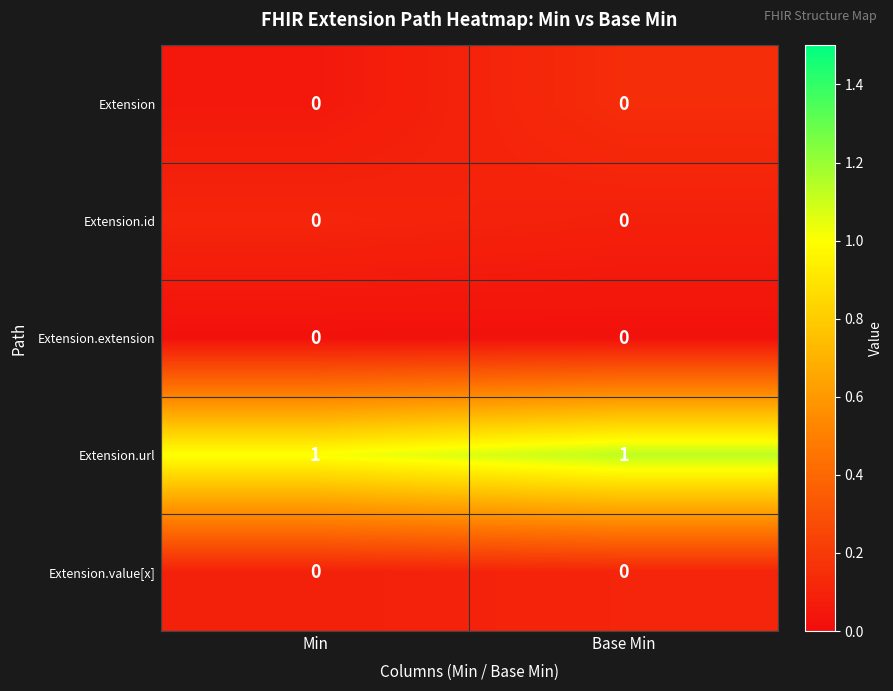

The Extension series shows 0 at Base Min. True or false?

True